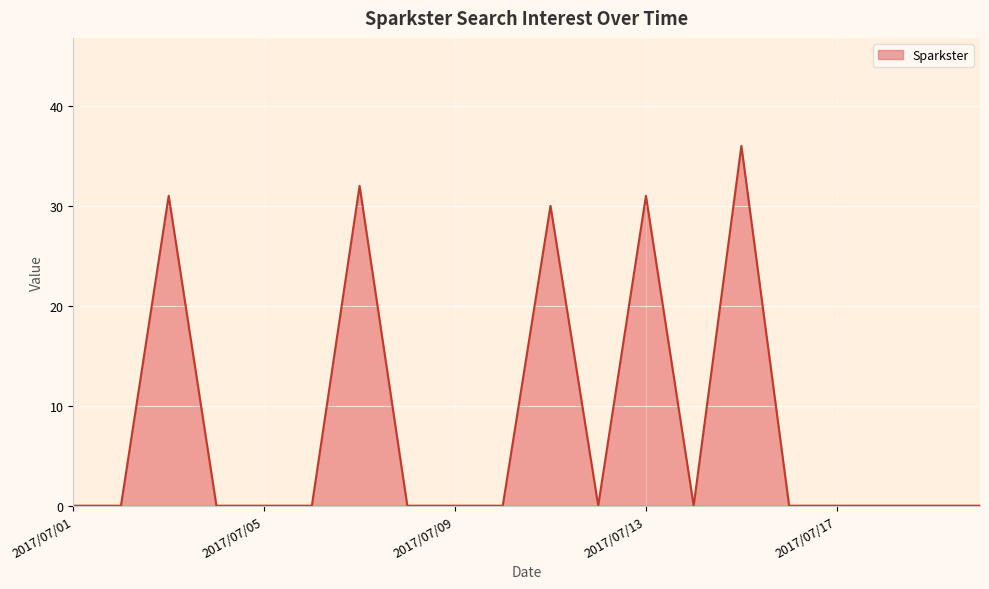

What is the greatest value displayed?

36